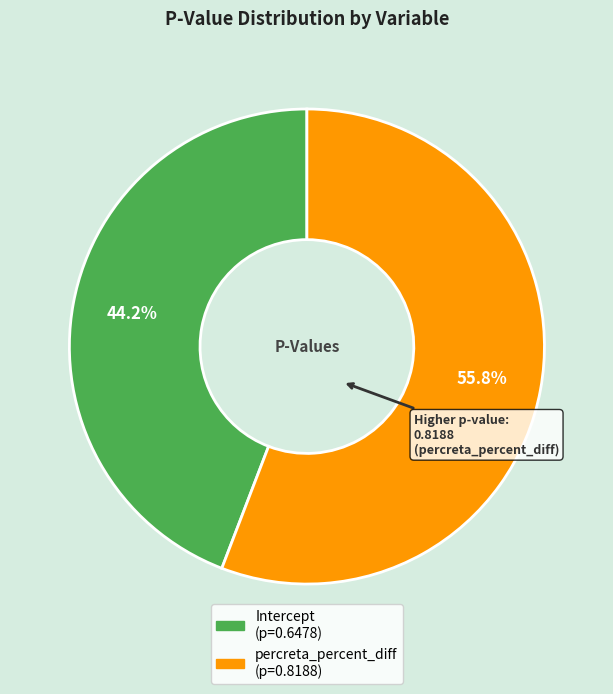

To the nearest percent, what portion does percreta_percent_diff represent?

56%